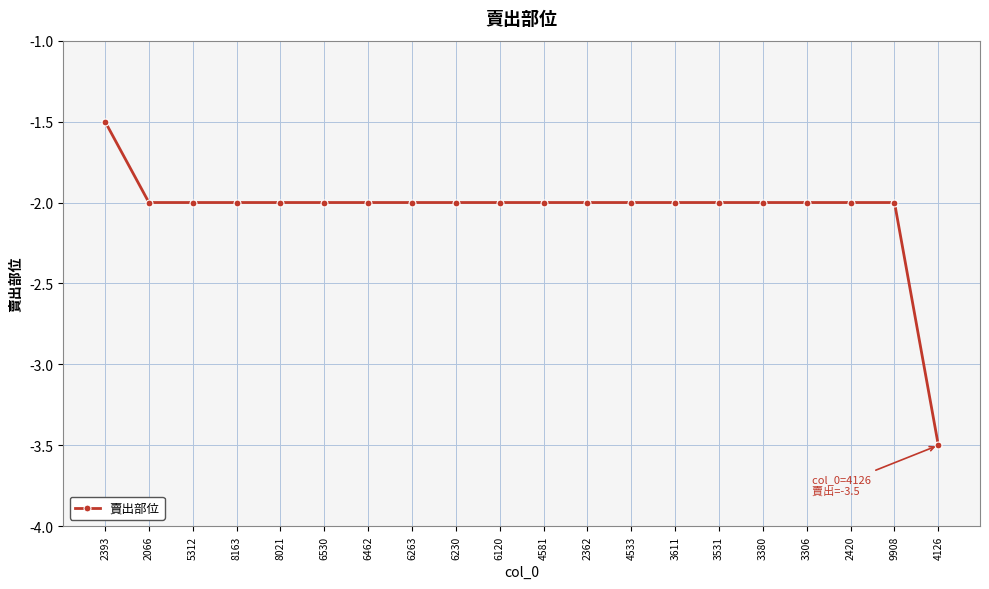

Reading right to left, list all the values displayed in this chart.

-3.5	-2.0	-2.0	-2.0	-2.0	-2.0	-2.0	-2.0	-2.0	-2.0	-2.0	-2.0	-2.0	-2.0	-2.0	-2.0	-2.0	-2.0	-2.0	-1.5